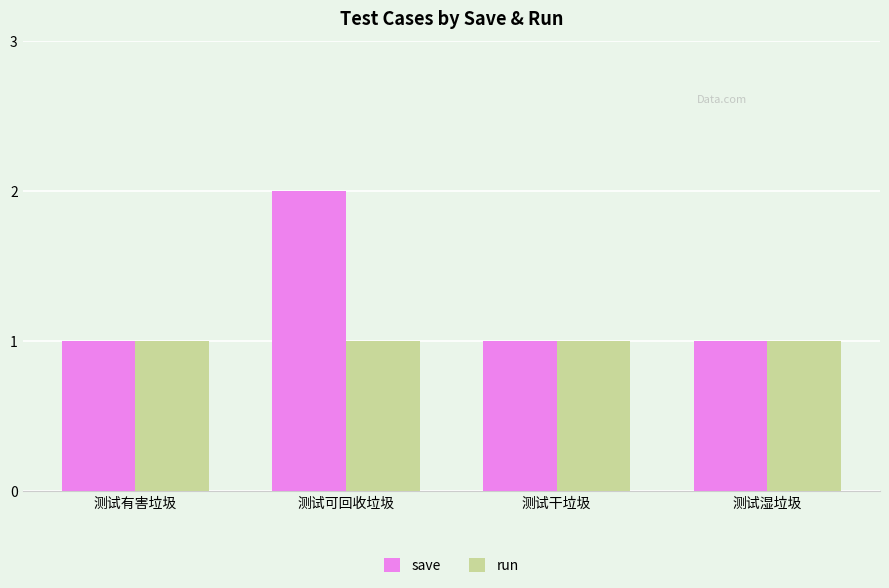

What is the average value of the save series?

1